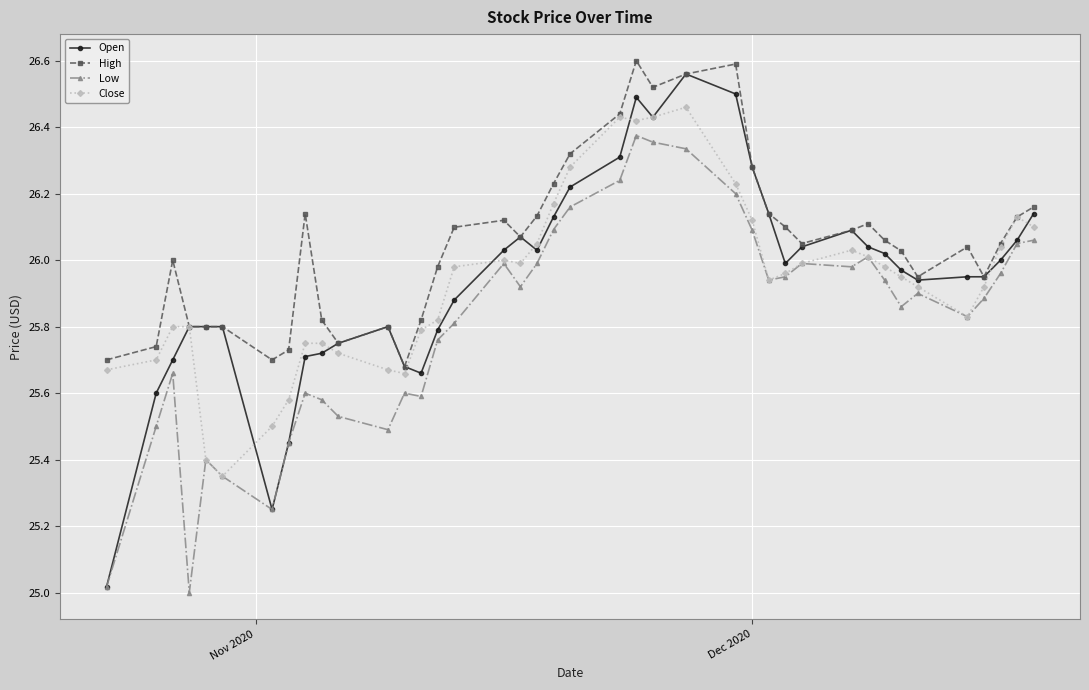

Which series has the largest total across all categories?

High